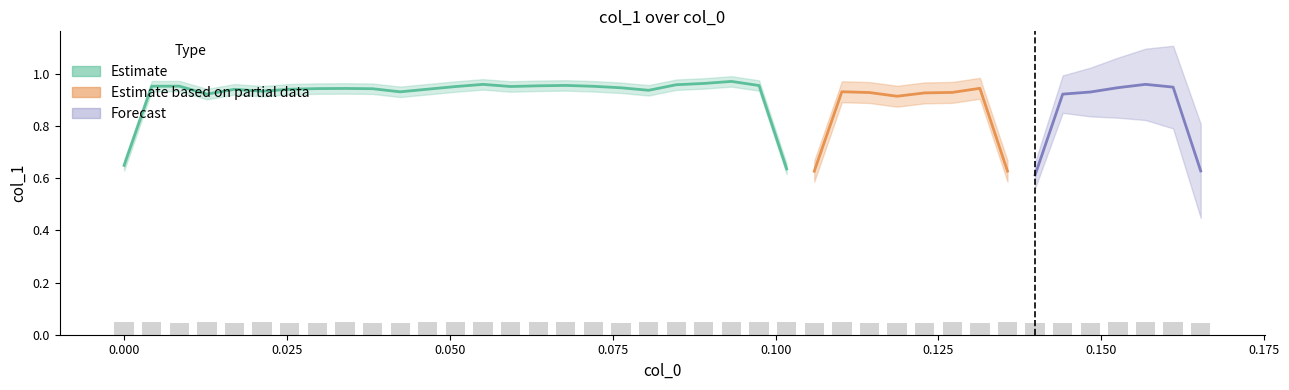

True or false: the data shows 0.0 at 0.050.

False